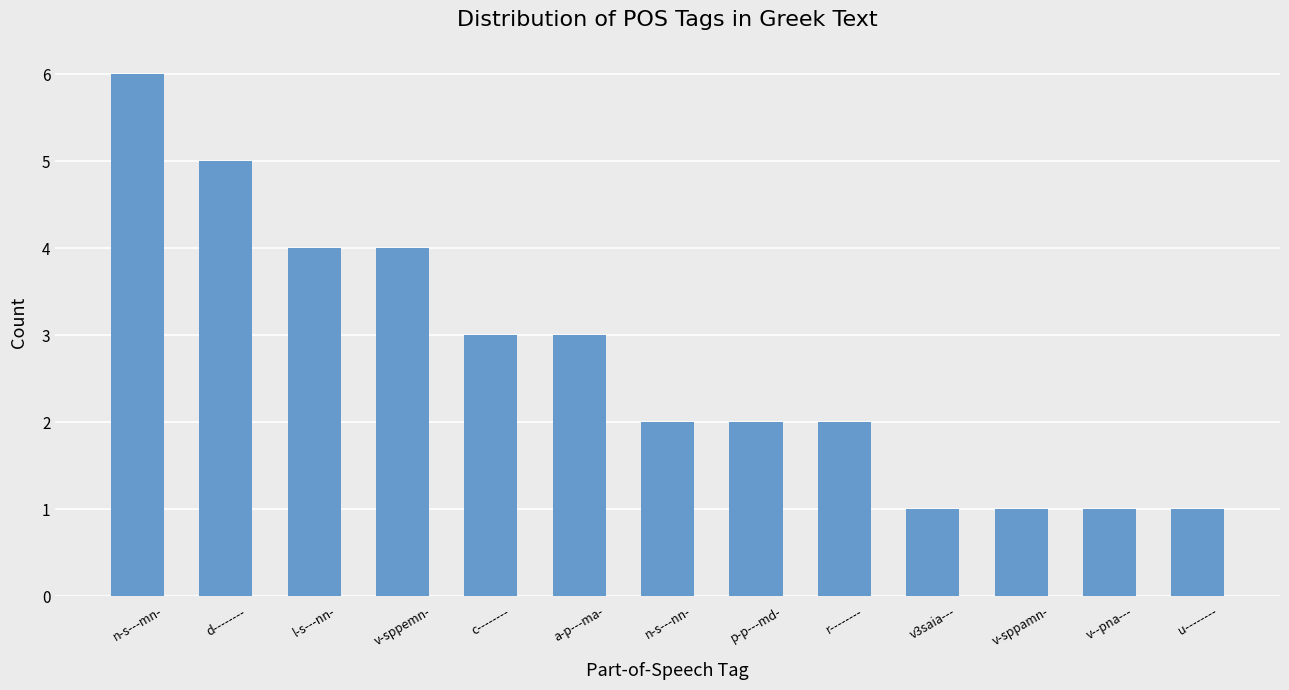

Read the value at v3saia---.

1